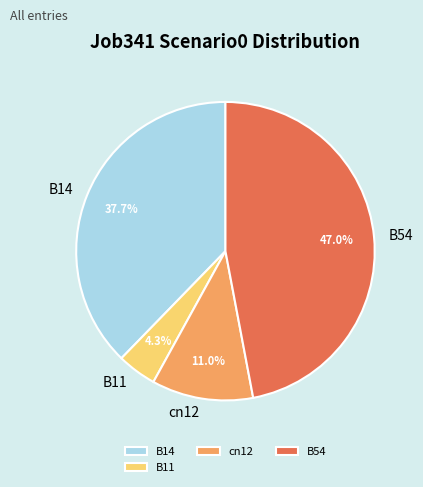

What percentage is the B11 slice, to the nearest percent?

4%